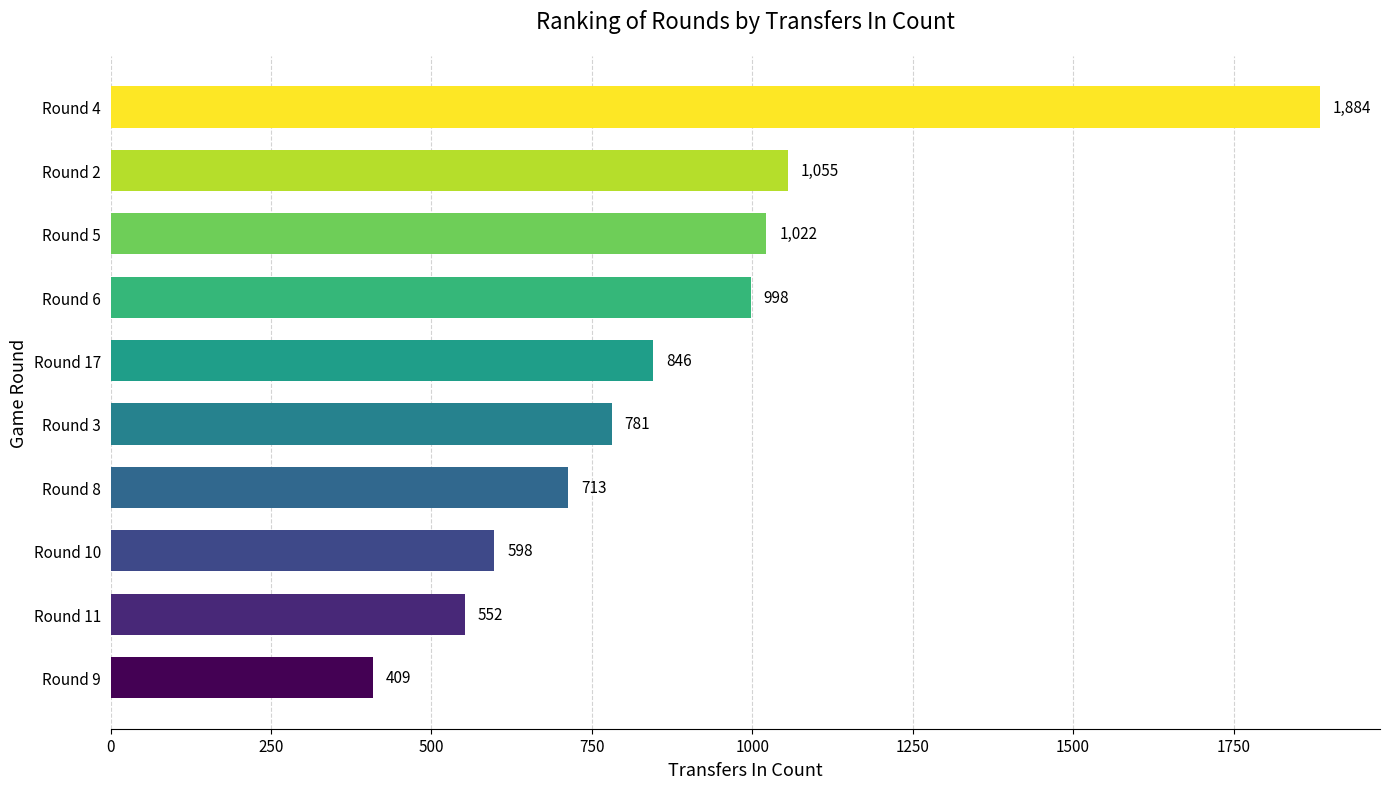

Does the chart contain any negative values?

No